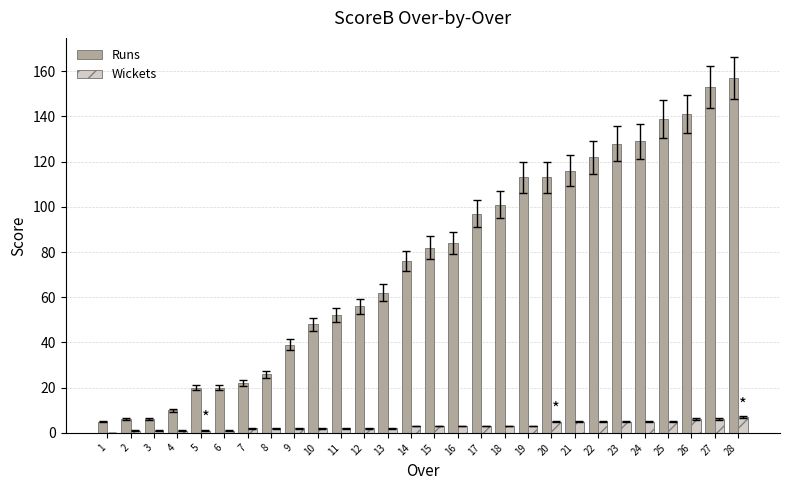

What is the sum of all Runs values?

2123